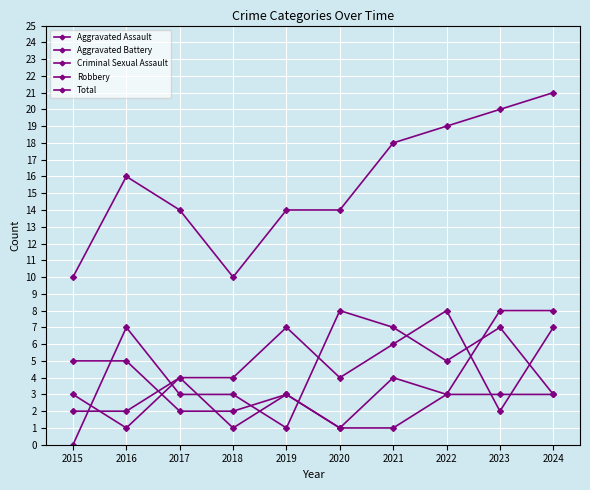

How many lines are shown in the chart?

5